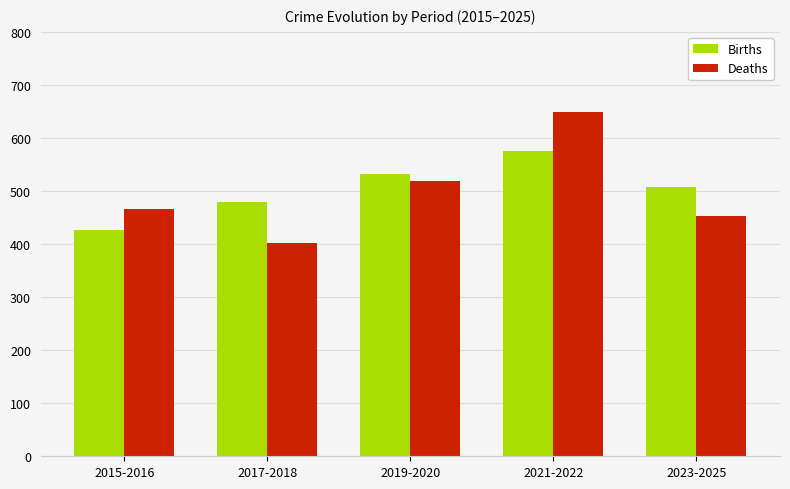

What is the spread (max minus min) of values at 2015-2016?

40